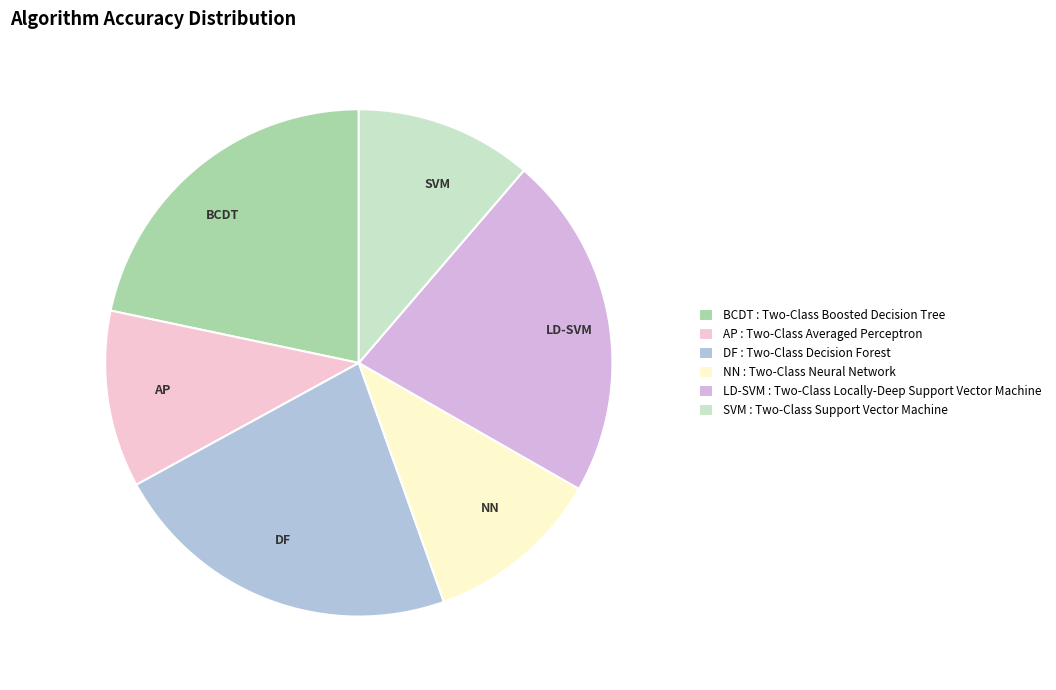

Is the sum of AP and DF greater than half?

No